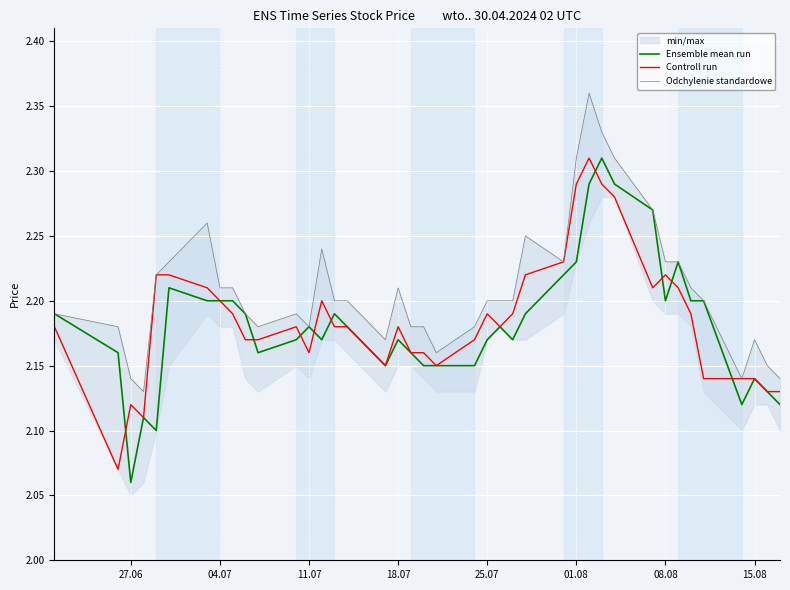

Reading left to right, what are all the values shown in this chart?

Ensemble mean run: 2.2	2.2	2.1	2.1	2.1	2.2	2.2	2.2	2.2	2.2	2.2	2.2	2.2	2.2	2.2	2.2	2.1	2.2	2.2	2.1	2.1	2.1	2.2	2.2	2.2	2.2	2.2	2.2	2.3	2.3	2.3	2.3	2.2	2.2	2.2	2.2	2.1	2.1	2.1	2.1
Controll run: 2.2	2.1	2.1	2.1	2.2	2.2	2.2	2.2	2.2	2.2	2.2	2.2	2.2	2.2	2.2	2.2	2.1	2.2	2.2	2.2	2.1	2.2	2.2	2.2	2.2	2.2	2.2	2.3	2.3	2.3	2.3	2.2	2.2	2.2	2.2	2.1	2.1	2.1	2.1	2.1
Odchylenie standardowe: 2.2	2.2	2.1	2.1	2.2	2.2	2.3	2.2	2.2	2.2	2.2	2.2	2.2	2.2	2.2	2.2	2.2	2.2	2.2	2.2	2.2	2.2	2.2	2.2	2.2	2.2	2.2	2.3	2.4	2.3	2.3	2.3	2.2	2.2	2.2	2.2	2.1	2.2	2.1	2.1